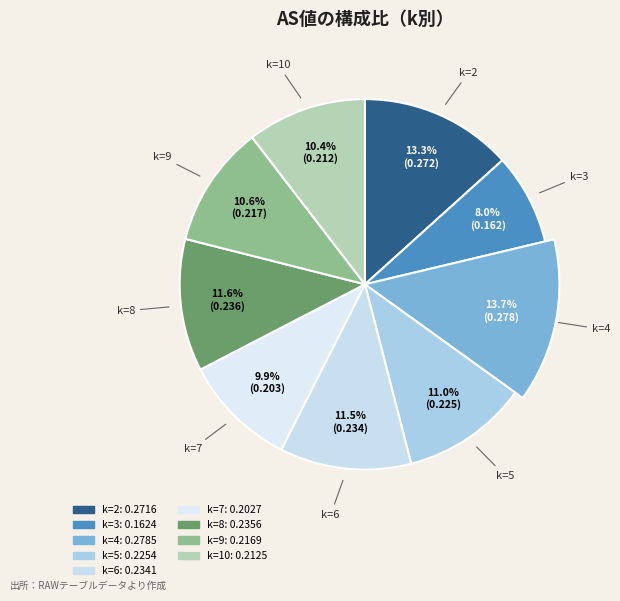

Which has a higher value, k=6 or k=3?

k=6